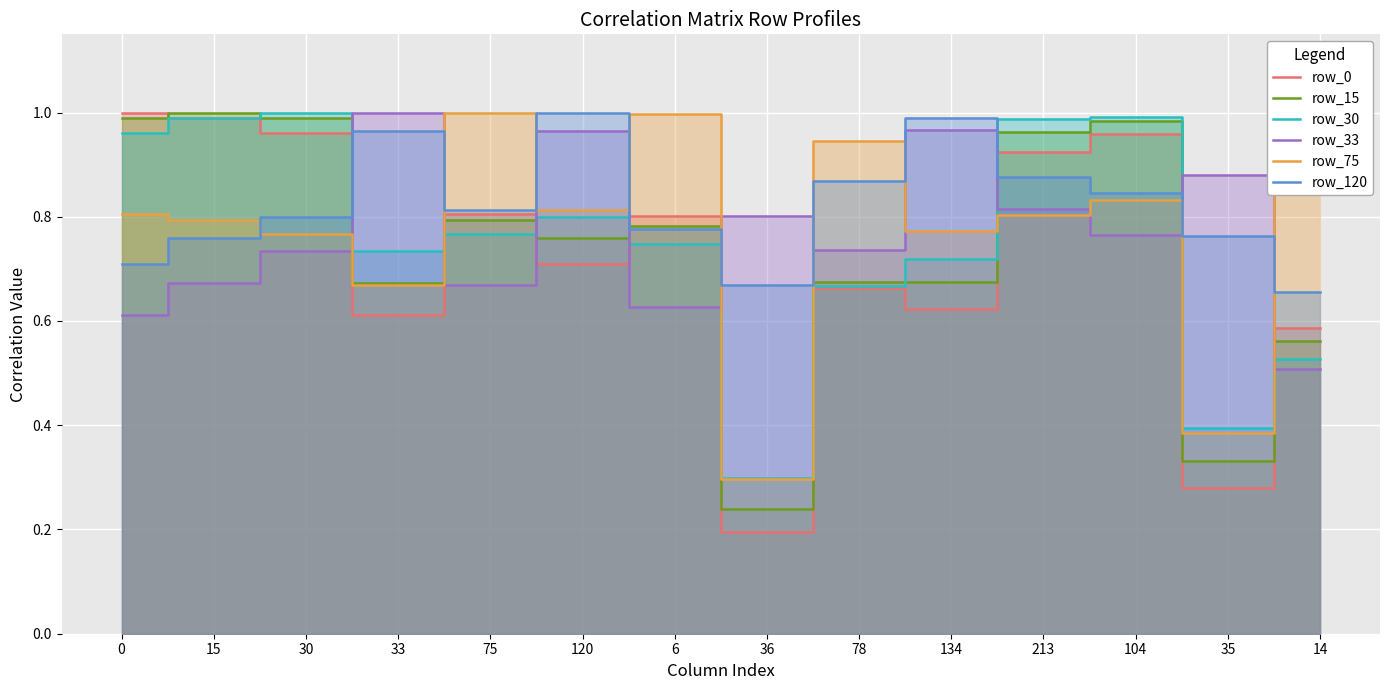

At 33, list the series in order from smallest to largest.

row_0, row_75, row_15, row_30, row_120, row_33